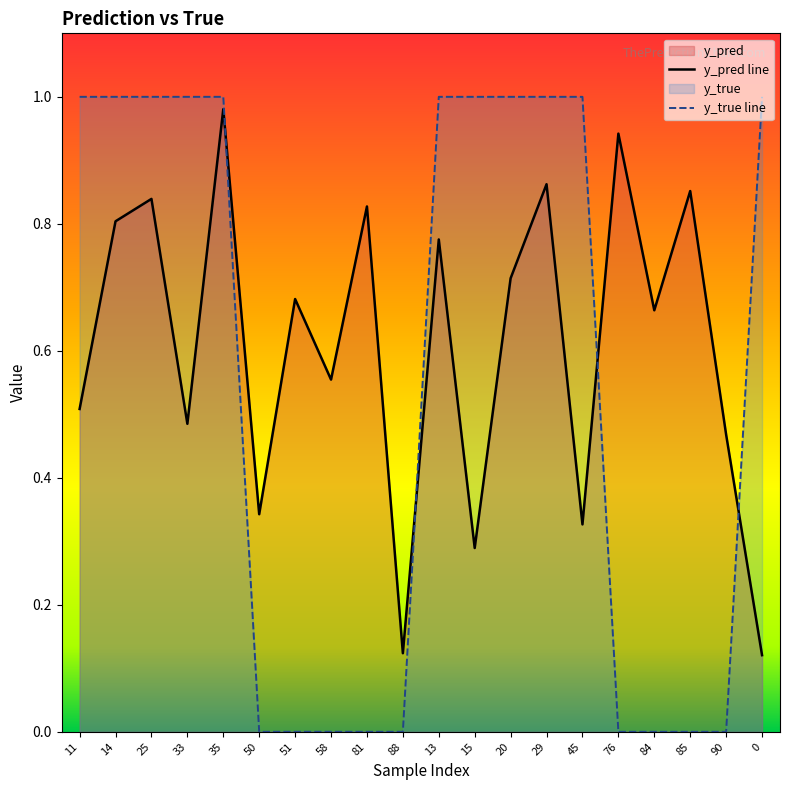

What is the sum of all y_pred line values?

12.2